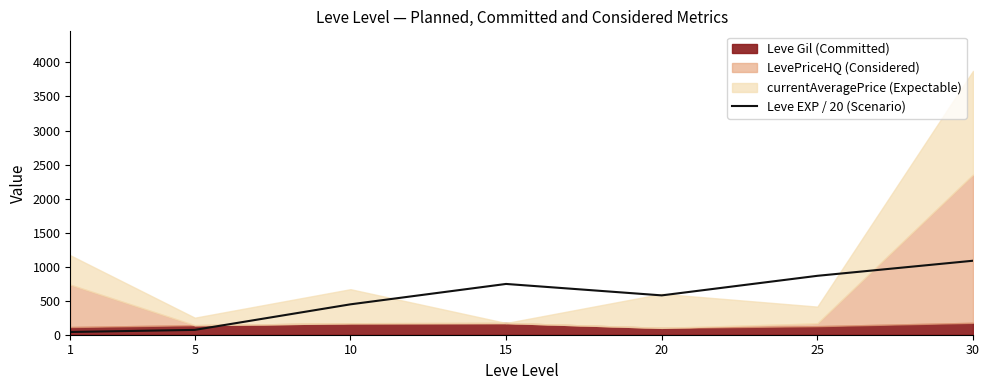

What is the smallest value displayed?

40.0